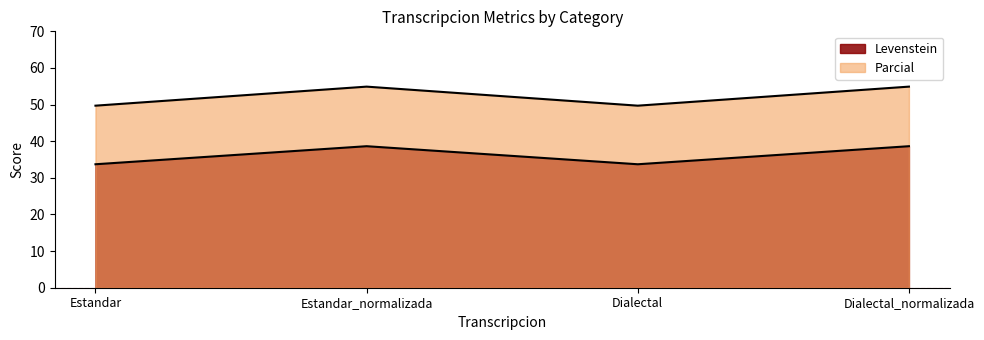

The value of Levenstein at Estandar_normalizada is 9.7. True or false?

False